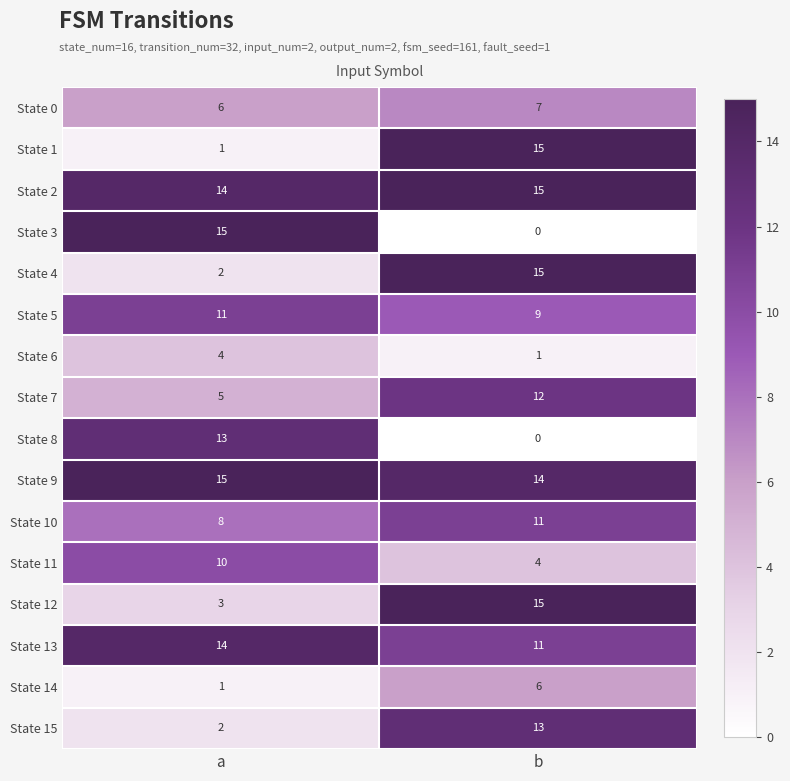

What value does the State 9 series have at b?

14